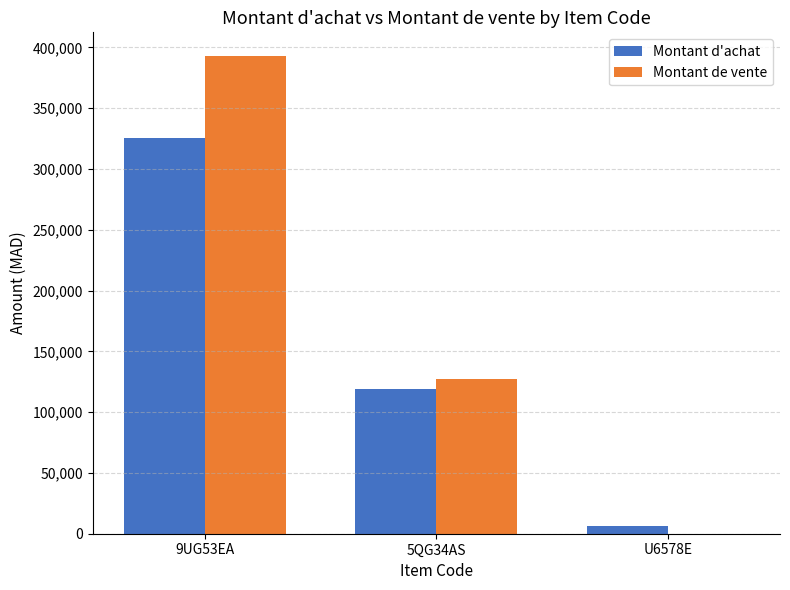

The Montant d'achat series shows 424638.2 at 9UG53EA. True or false?

False